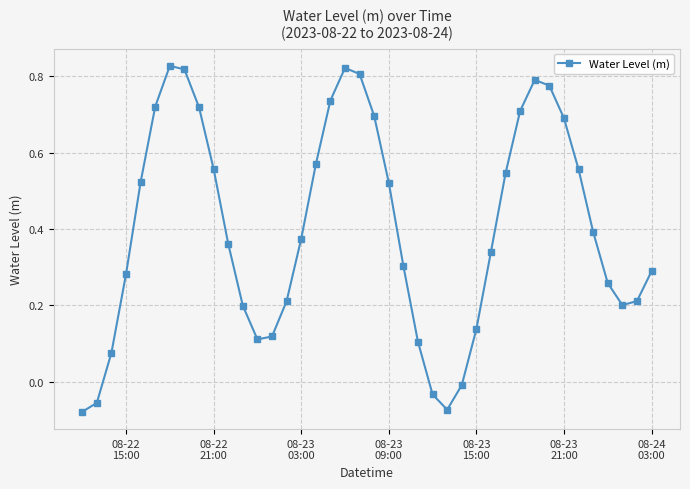

True or false: there are more than 2 points higher than both neighbors.

True